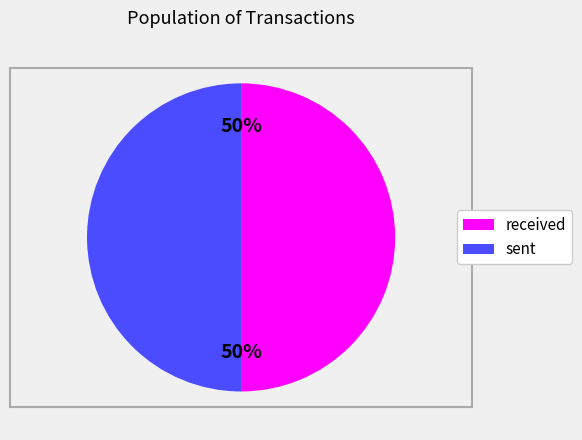

To the nearest percent, what portion does received represent?

50%